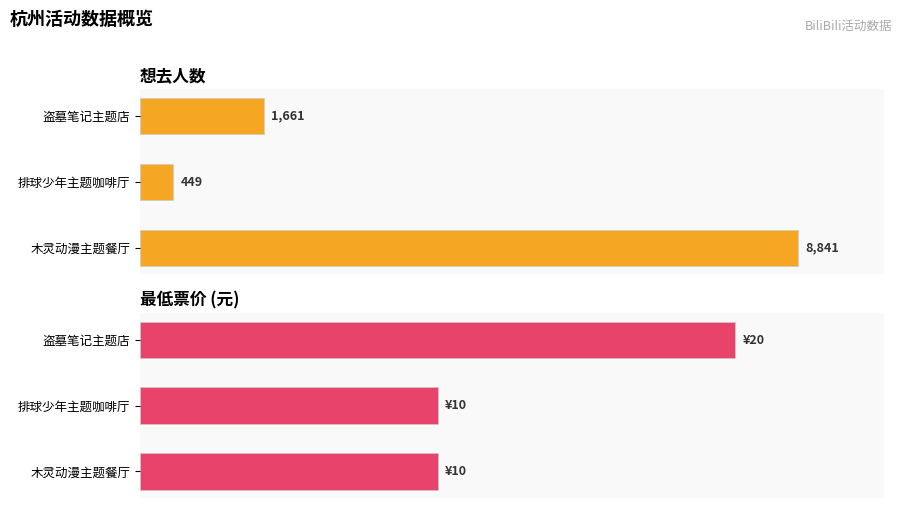

Are the bars grouped side by side (vs. stacked)?

Yes